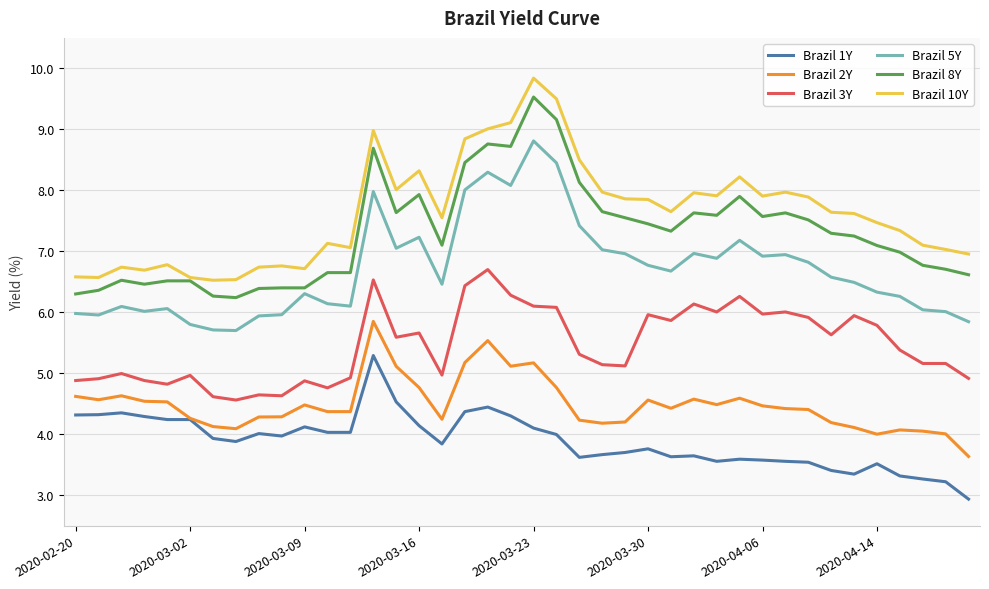

Which series has the largest total across all categories?

Brazil 10Y